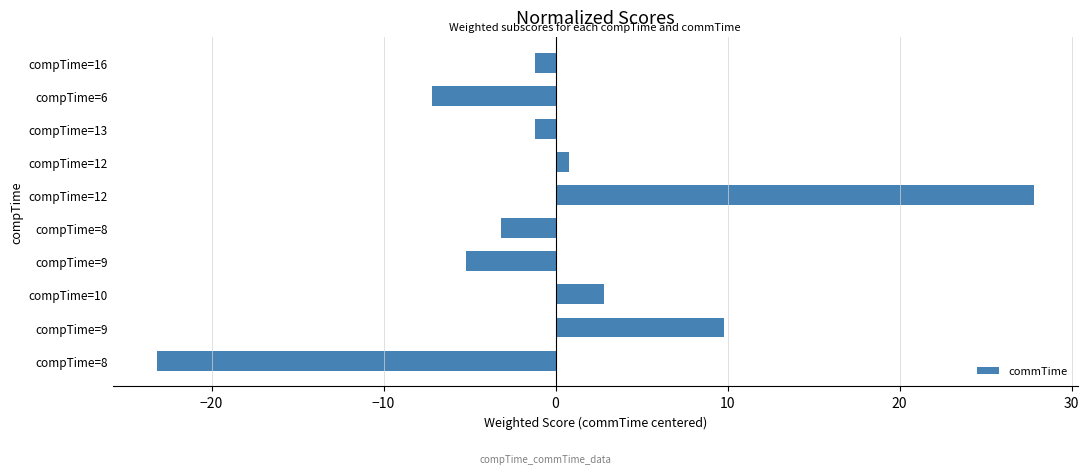

Are the bars horizontal?

Yes